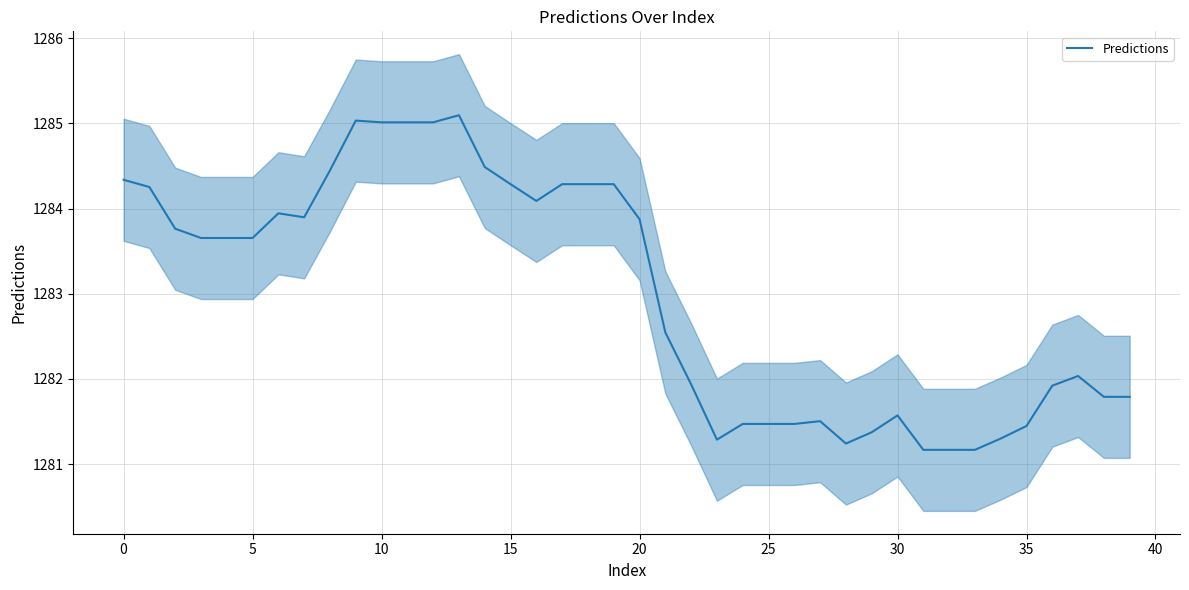

What is the minimum value for Predictions?

1281.2